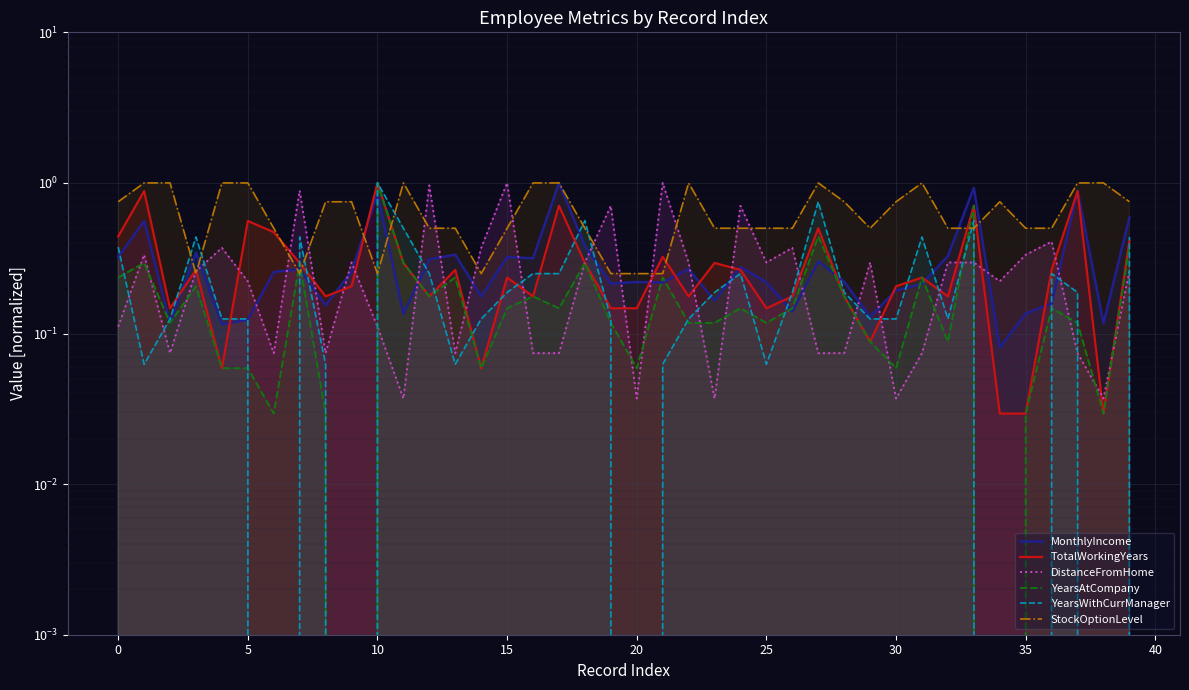

True or false: StockOptionLevel and DistanceFromHome cross at least once.

True